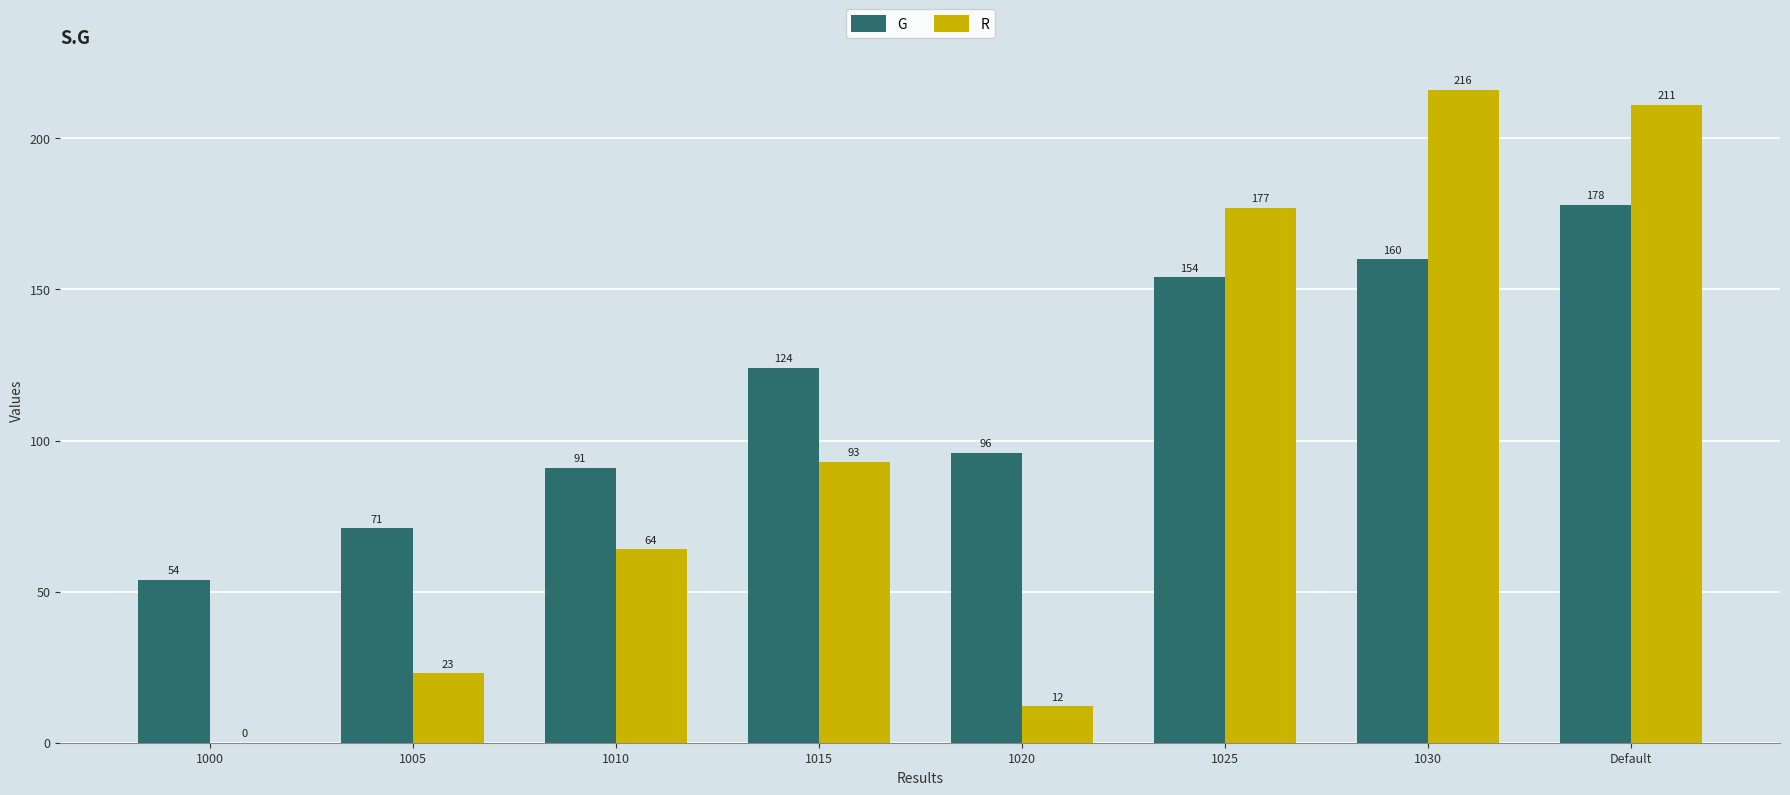

Is the value of R at 1010 greater than the value of G at Default?

No